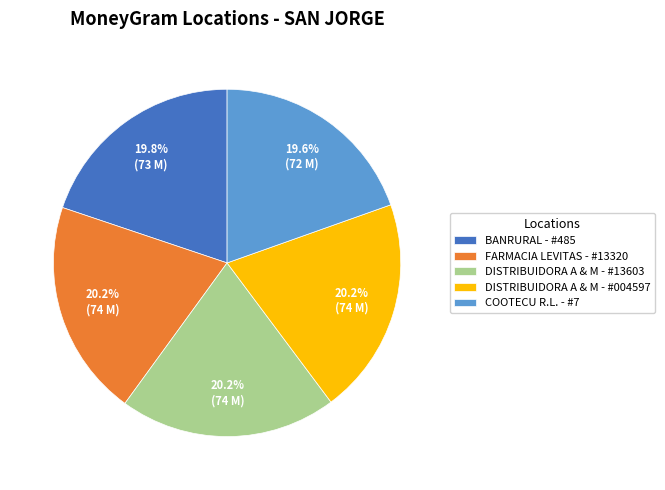

Is FARMACIA LEVITAS - #13320 the majority of the pie?

No